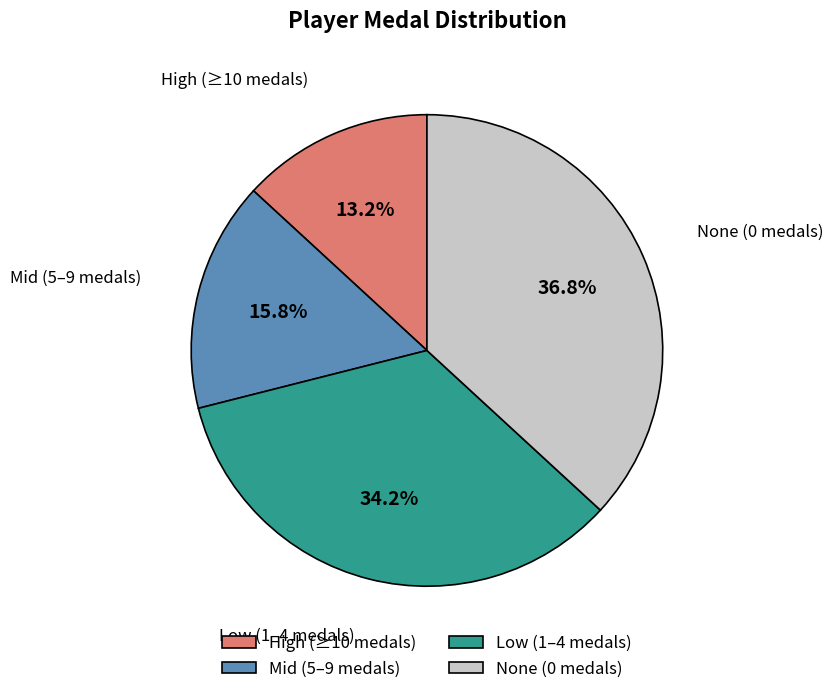

What is the largest slice in the pie chart?

None (0 medals)